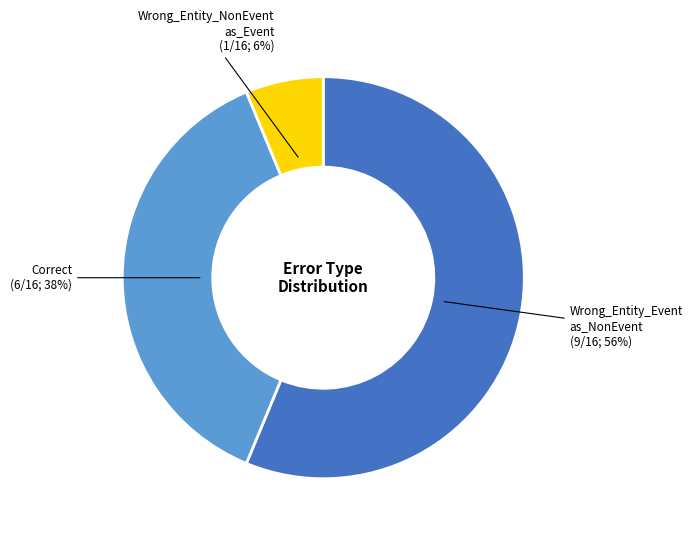

To the nearest percent, what is the average slice percentage?

33%